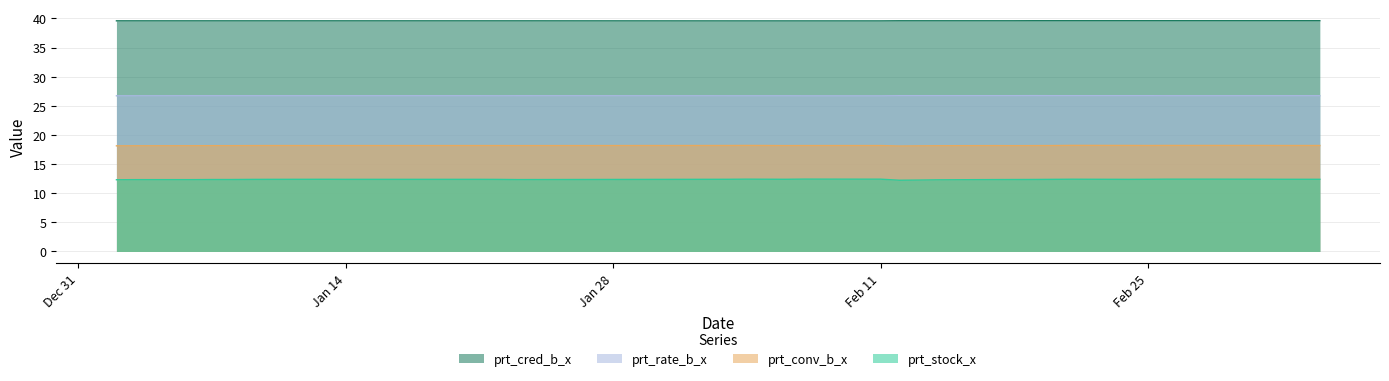

Which series has the largest range (max minus min)?

prt_stock_x